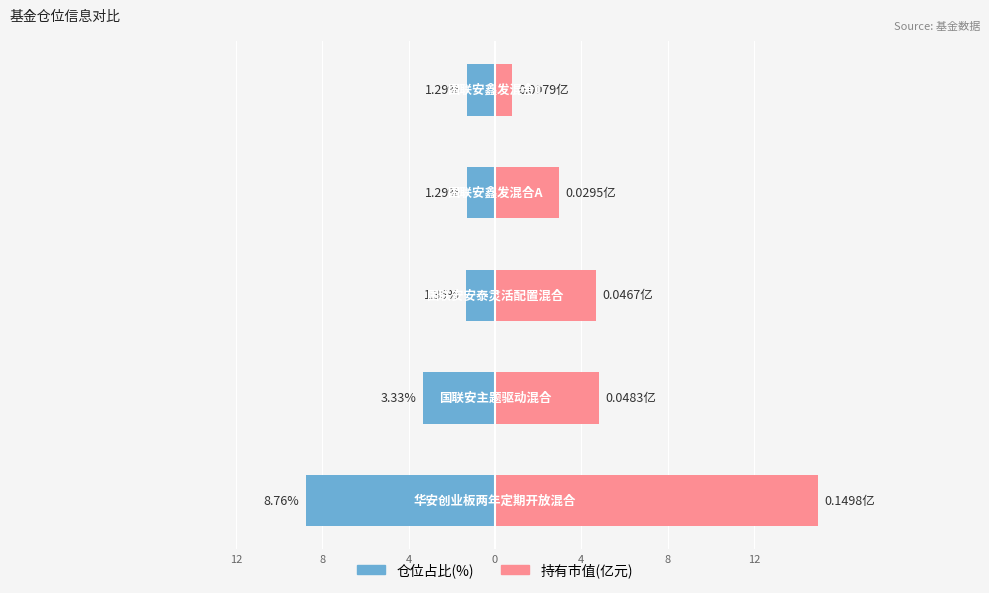

Is it true that 持有市值(亿元×100) equals 9.2 at 12?

False